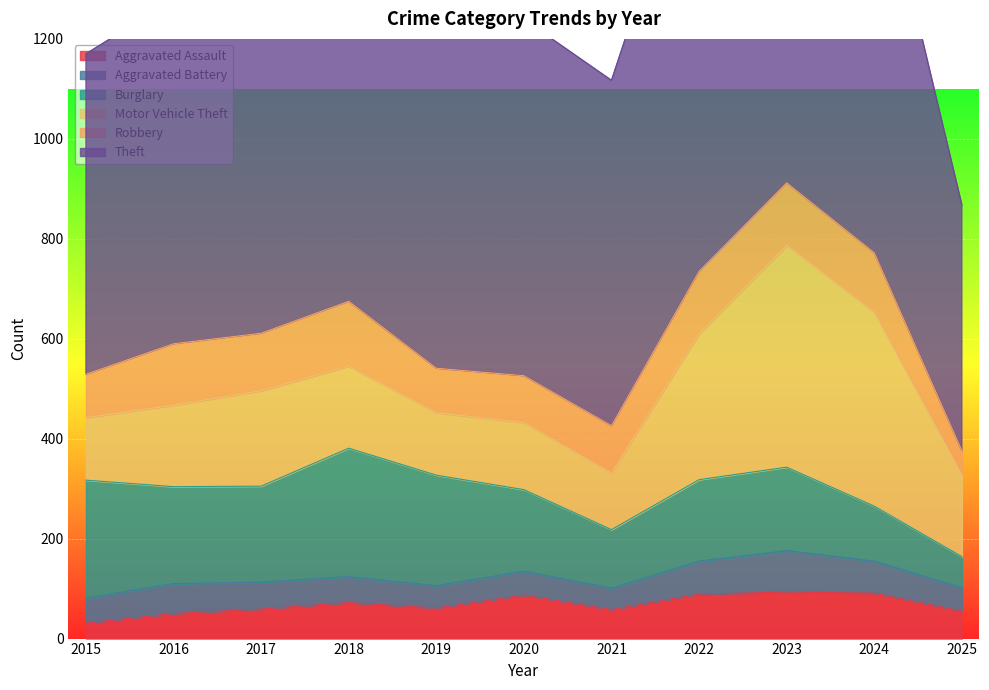

At which category does the chart reach its peak across all series?

2022